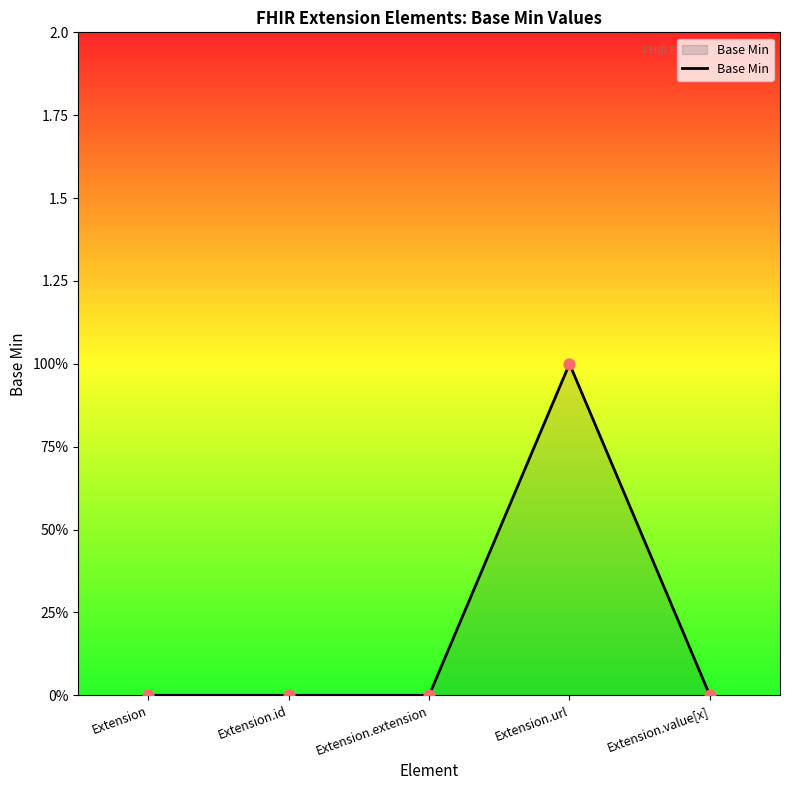

Is this an area chart (filled region under the line)?

Yes